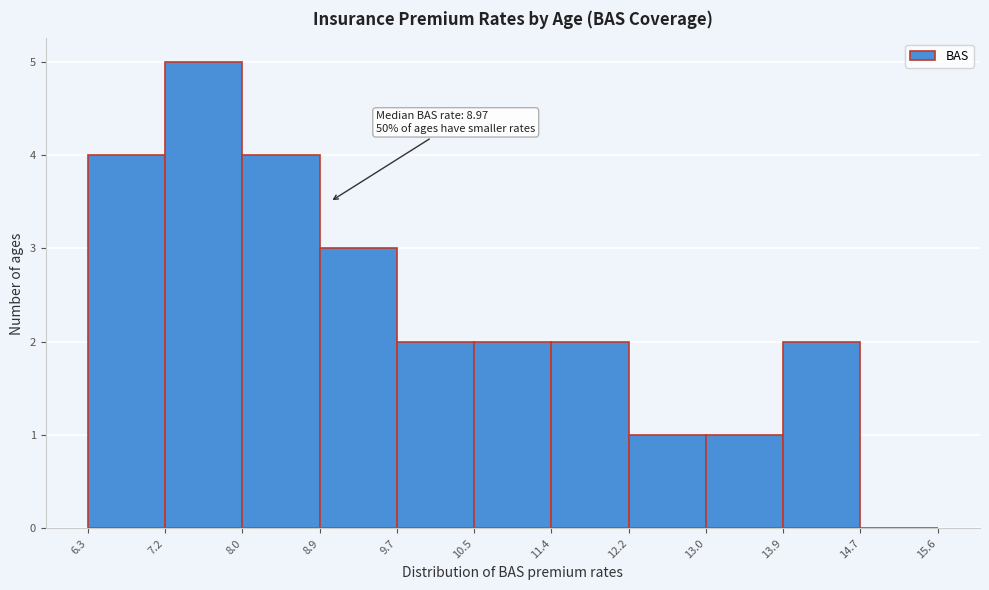

Over which range of the x-axis is the bar tallest?

7.2 to 8.0